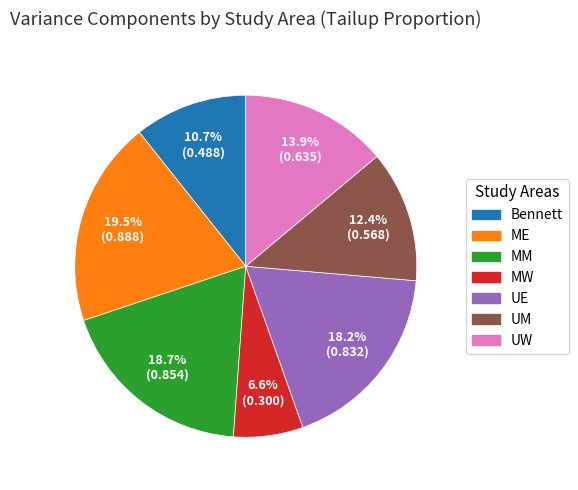

Count the number of slices in the pie.

7